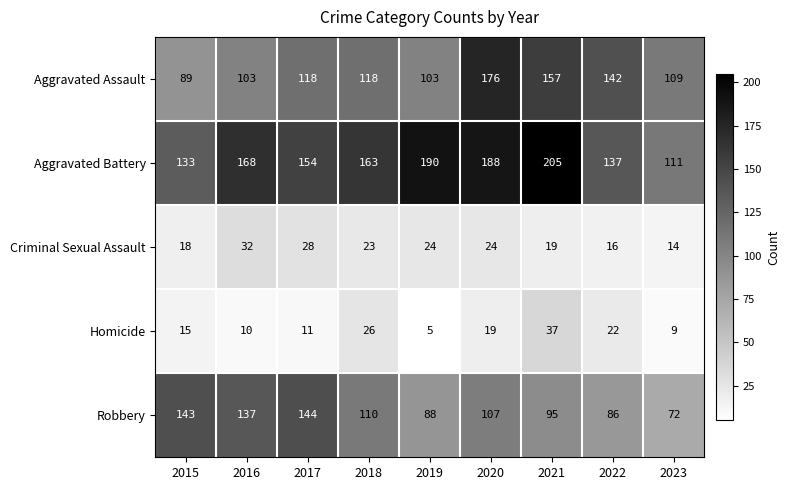

What is the total value across all series at 2018?

440